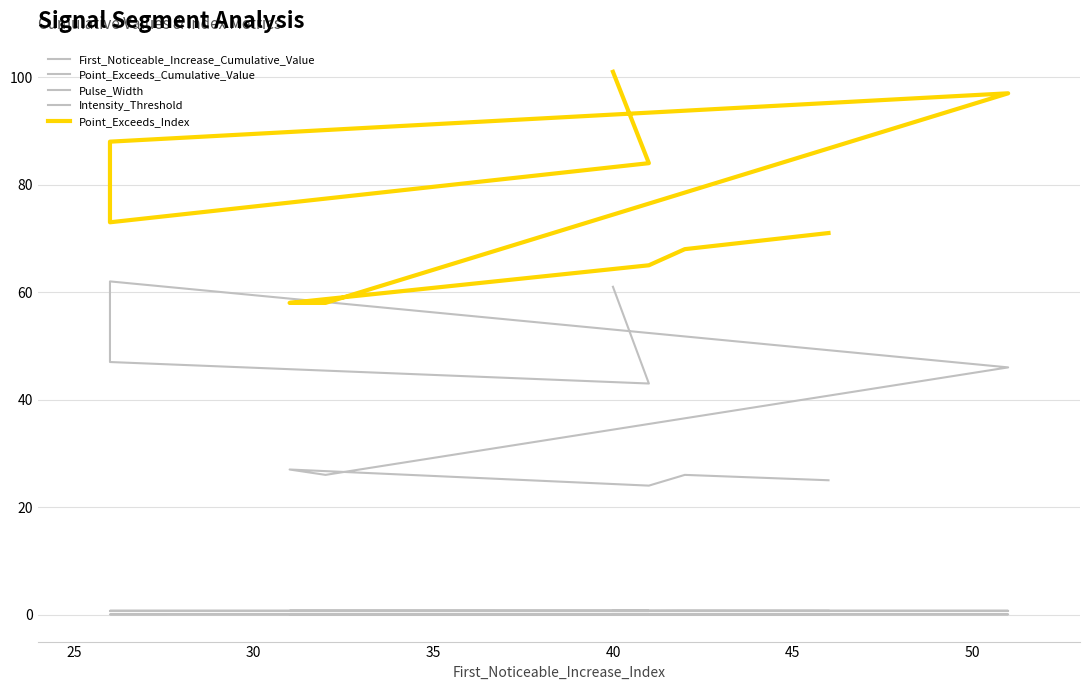

Is this an area chart (filled region under the line)?

No